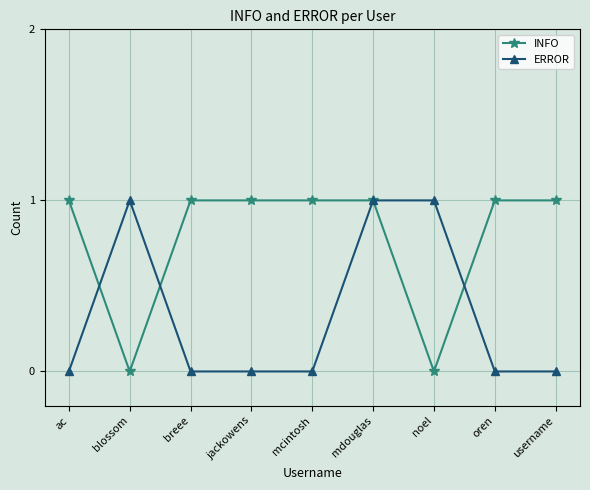

What is the sum of all INFO values?

7